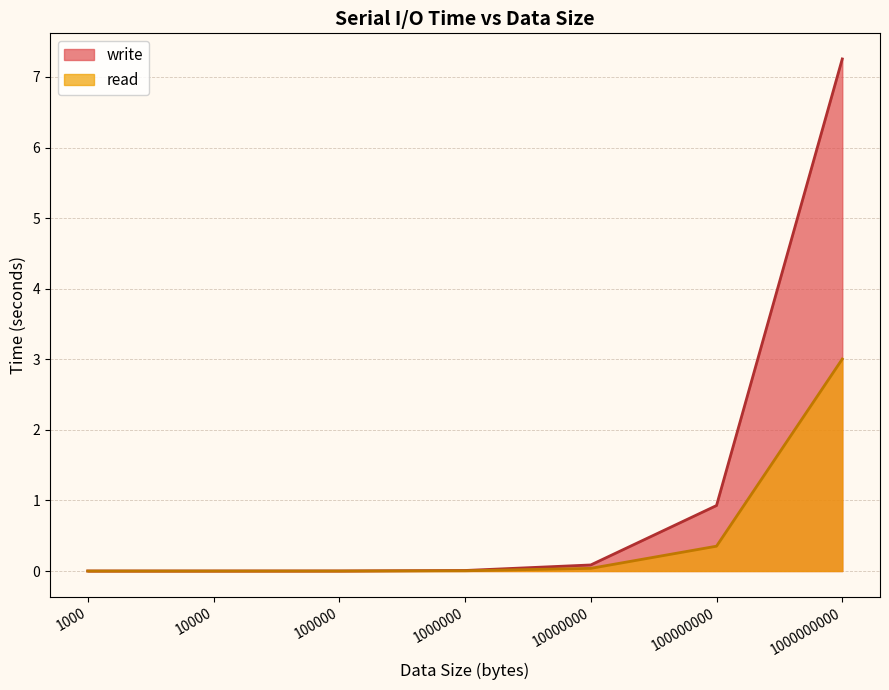

What is the spread (max minus min) of values at 100000000?

0.6